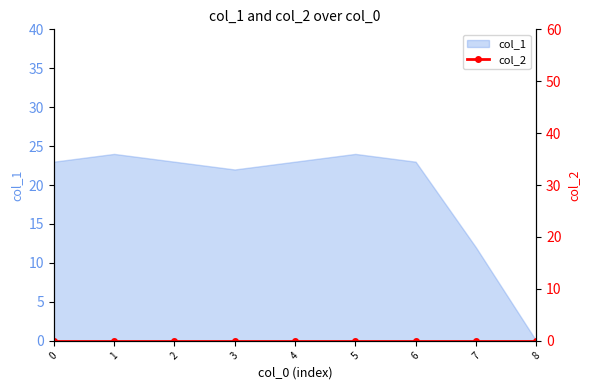

Is it true that col_1 equals 23 at 0?

True